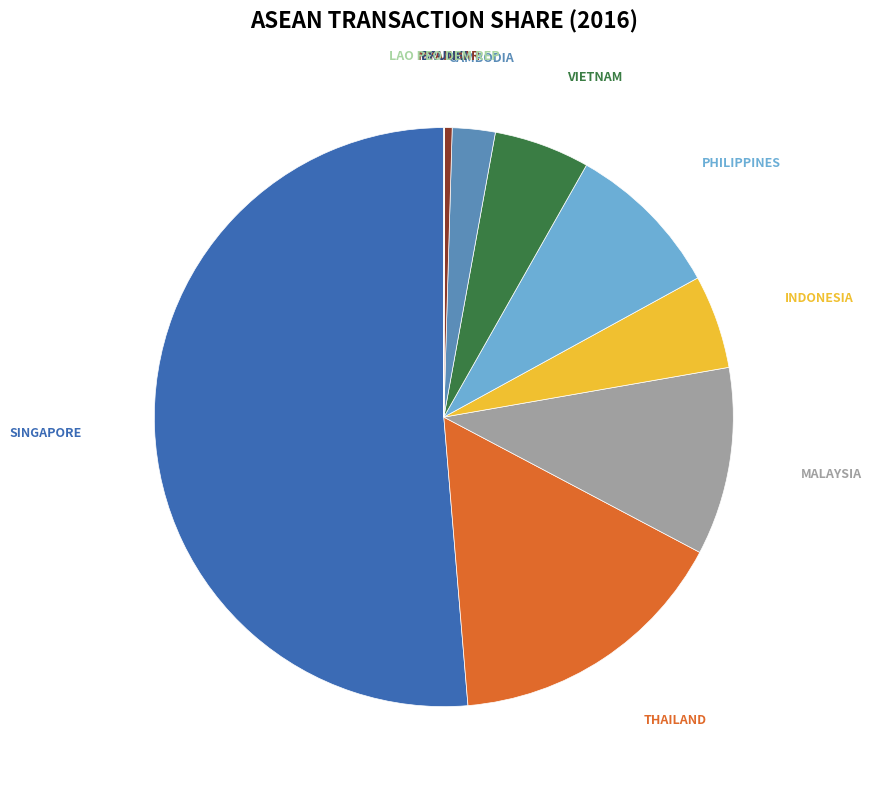

Is there any slice that represents more than half of the pie?

Yes